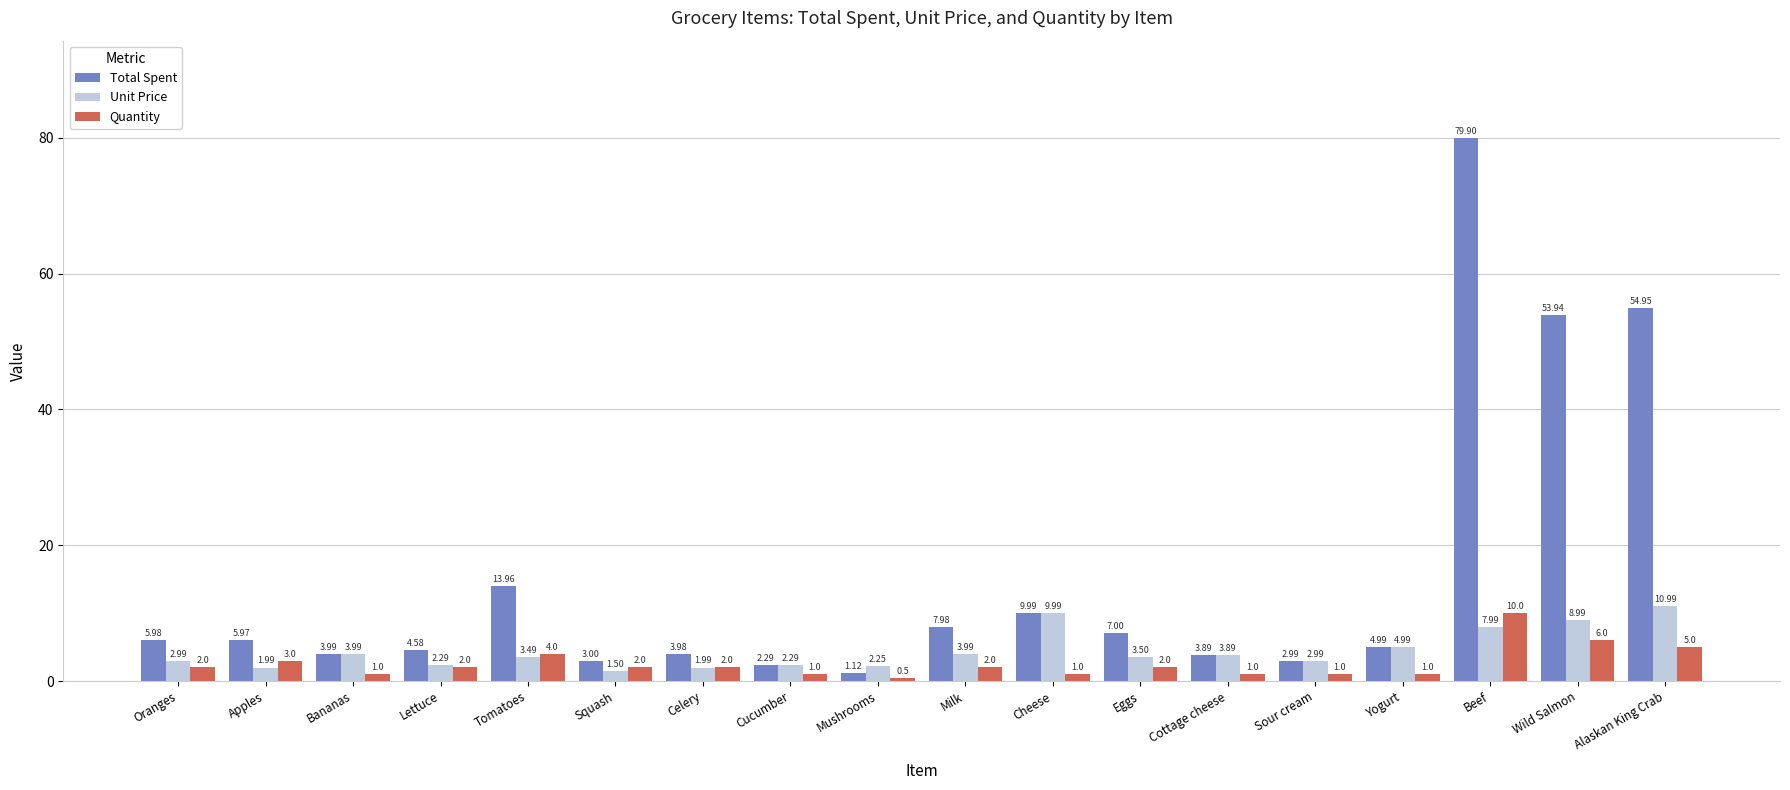

Does the chart contain any negative values?

No